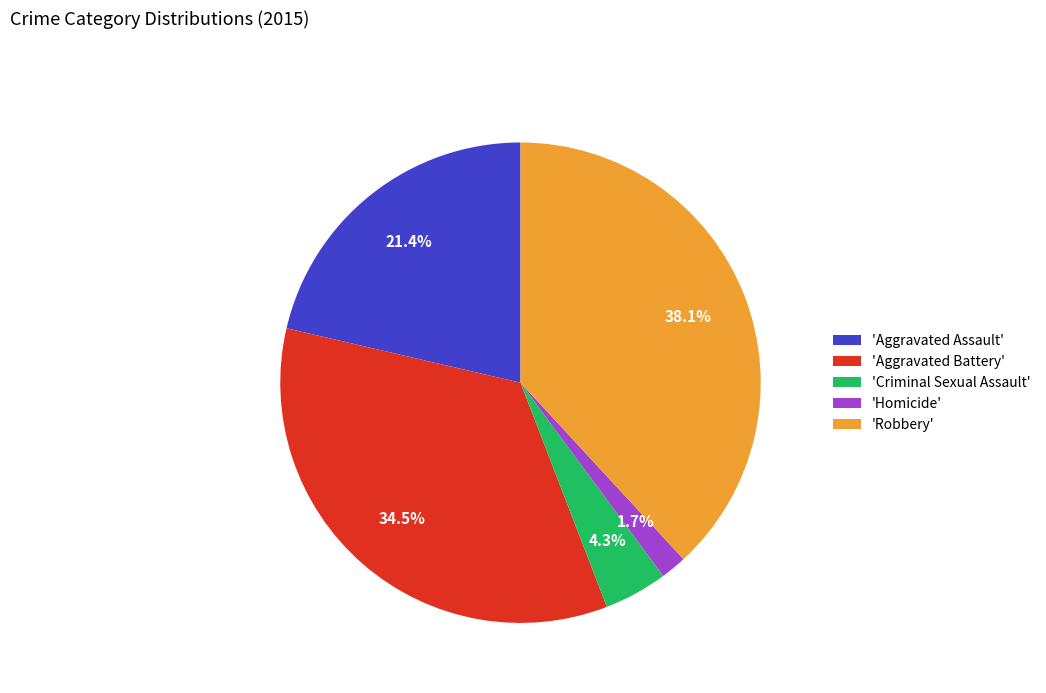

How many segments does this pie chart have?

5